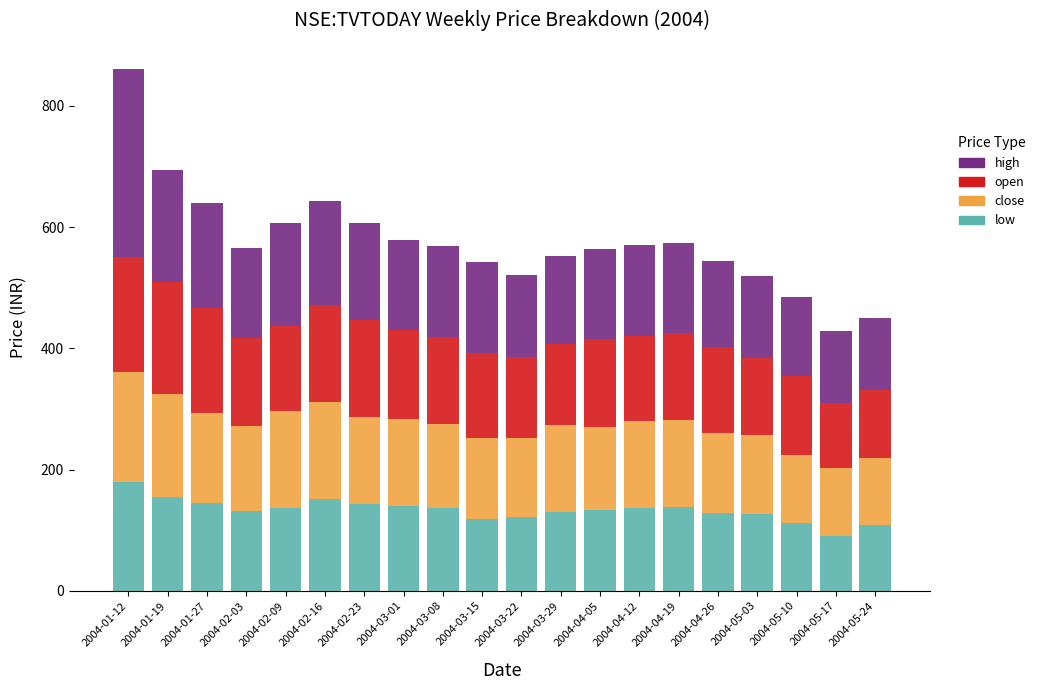

Are the bars grouped side by side (vs. stacked)?

No